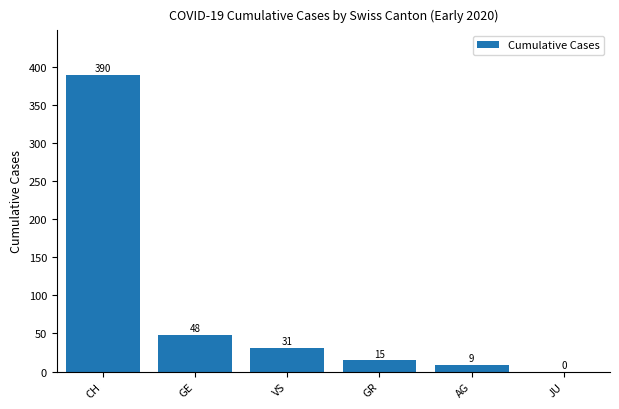

Which category has the highest value across all series?

CH